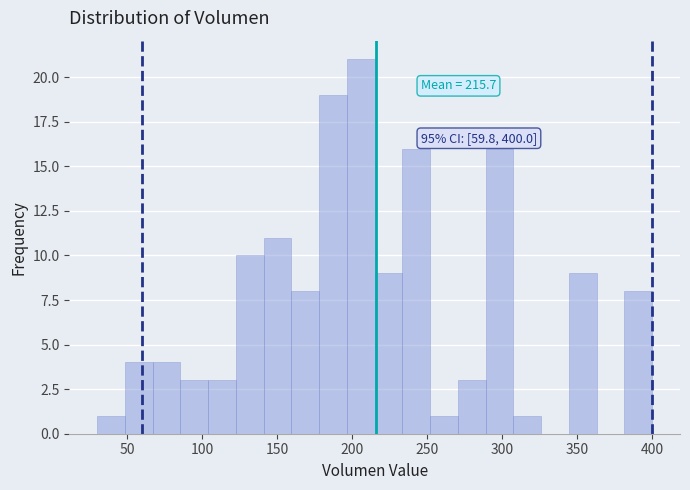

Around what value on the x-axis is the tallest bar? Give the approximate position of its centre, as read against the axis.

205